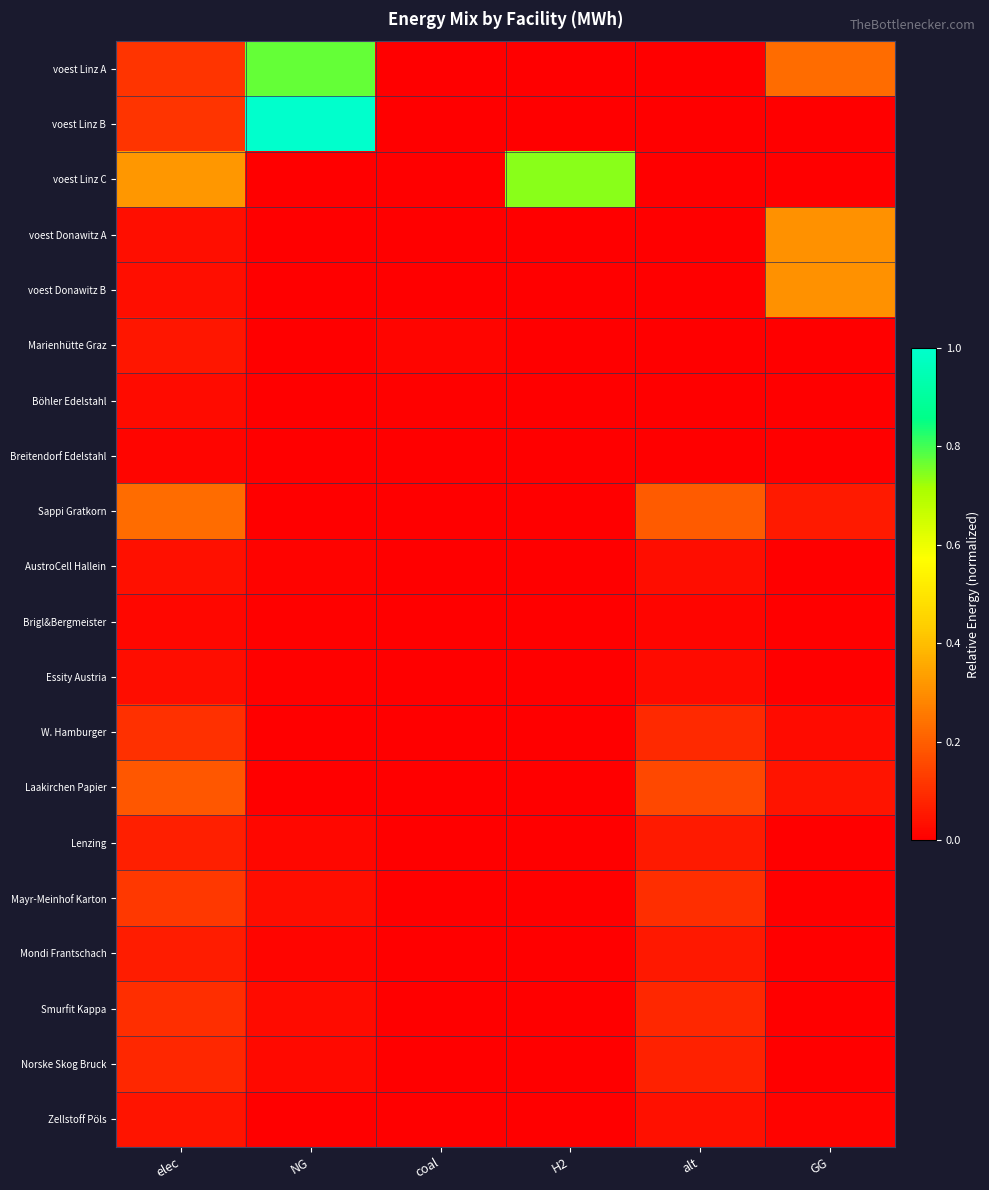

At coal, list the series in order from largest to smallest.

Marienhütte Graz, Böhler Edelstahl, Breitendorf Edelstahl, Sappi Gratkorn, Laakirchen Papier, Mayr-Meinhof Karton, W. Hamburger, Smurfit Kappa, Norske Skog Bruck, Lenzing, Mondi Frantschach, Zellstoff Pöls, AustroCell Hallein, Essity Austria, Brigl&Bergmeister, voest Linz A, voest Linz B, voest Linz C, voest Donawitz A, voest Donawitz B